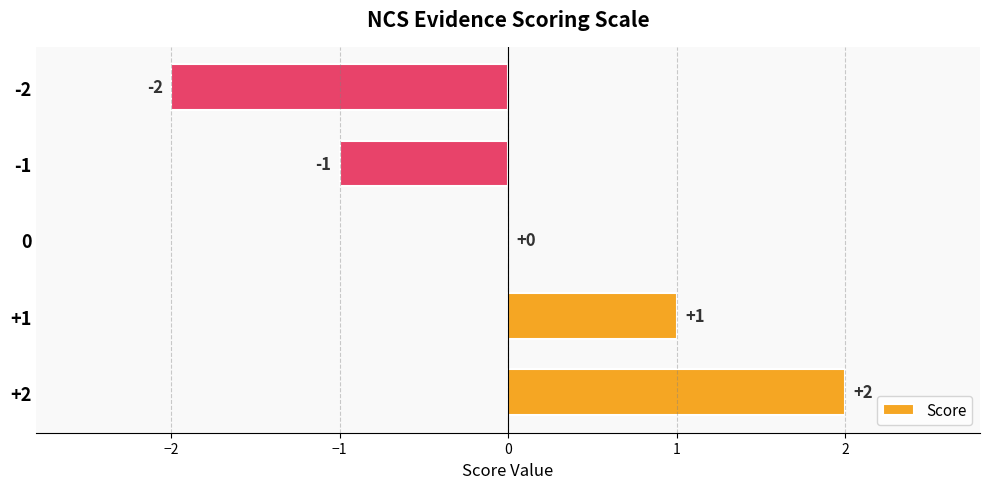

True or false: the data shows 2 at +2.

True